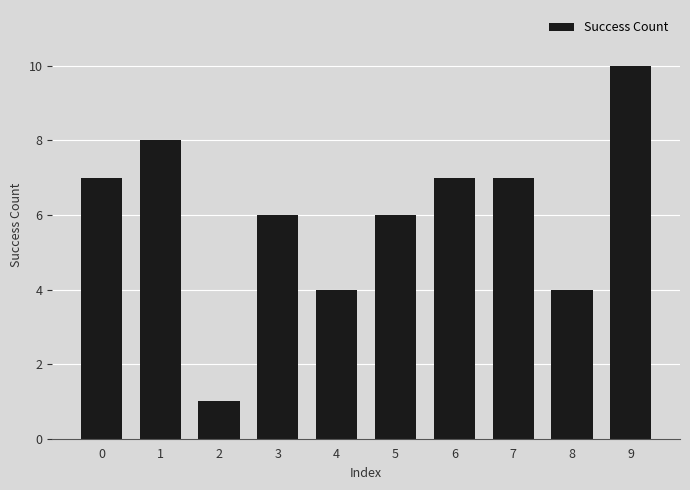

What is the change in value from 2 to 7?

+6